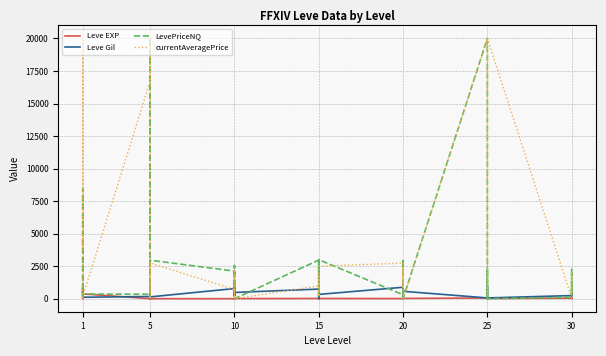

List the series in order of their peak value, highest first.

LevePriceNQ, currentAveragePrice, Leve Gil, Leve EXP